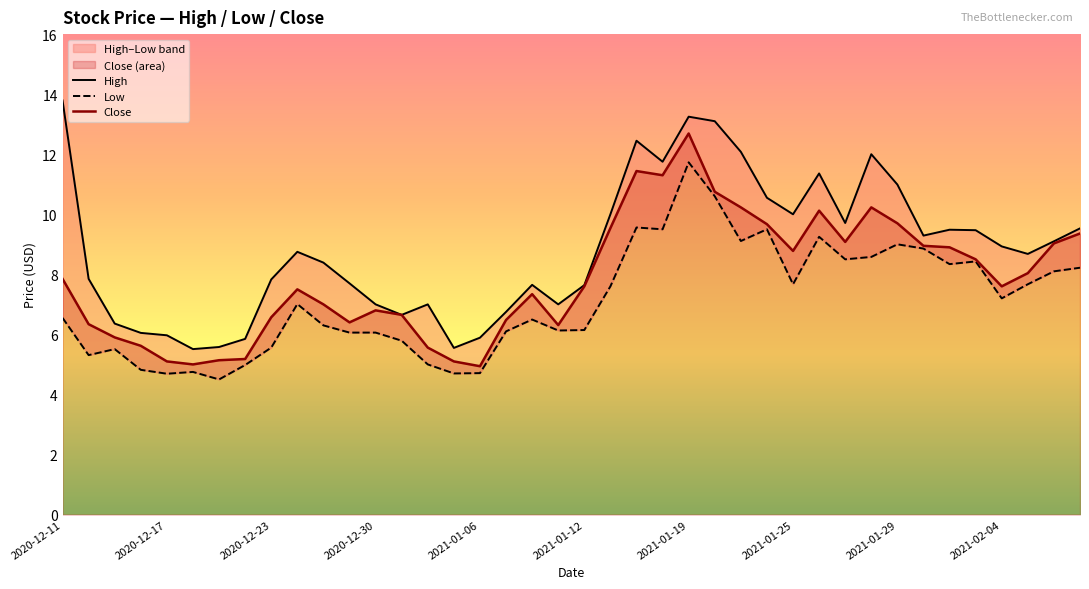

What value does the High series have at 39?

9.5